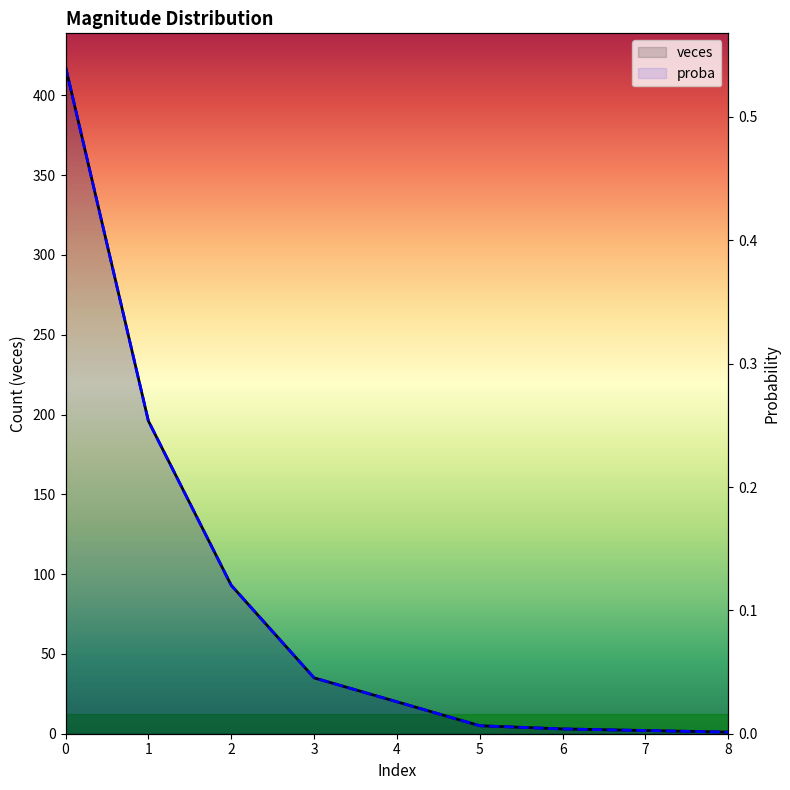

Is it true that proba equals 0.0 at 4?

True